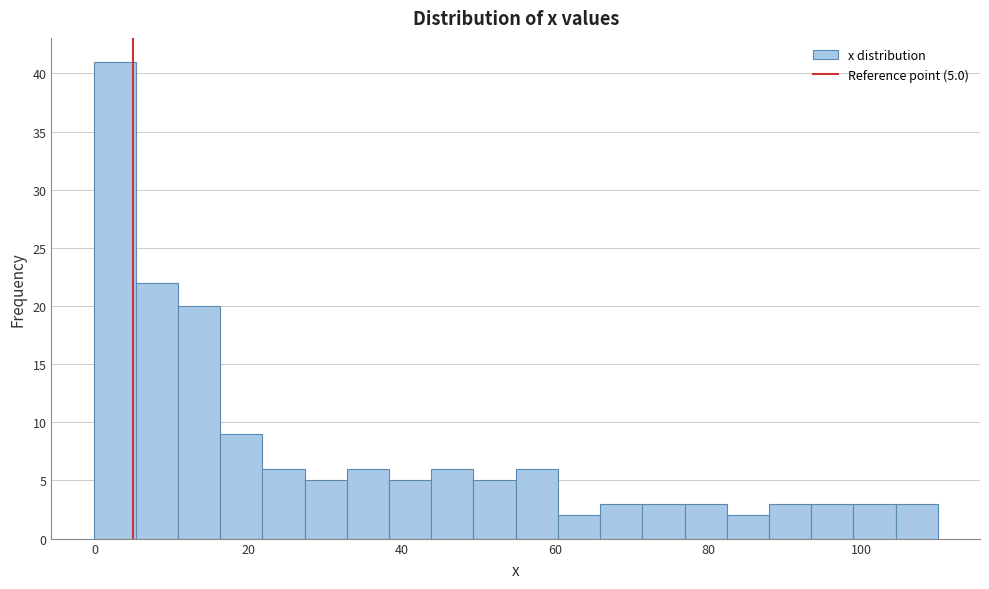

Around what value on the x-axis is the tallest bar? Give the approximate position of its centre, as read against the axis.

2